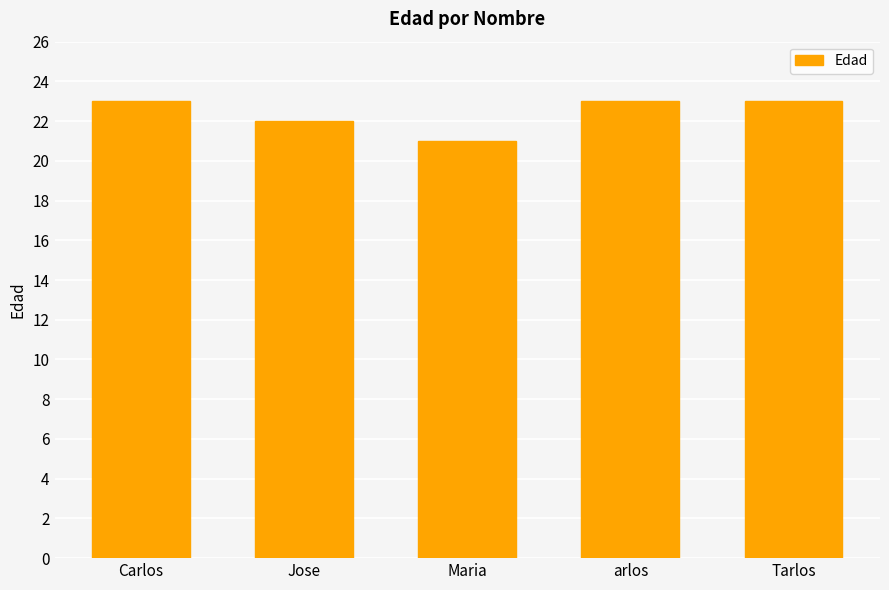

True or false: the data shows 21 at Maria.

True